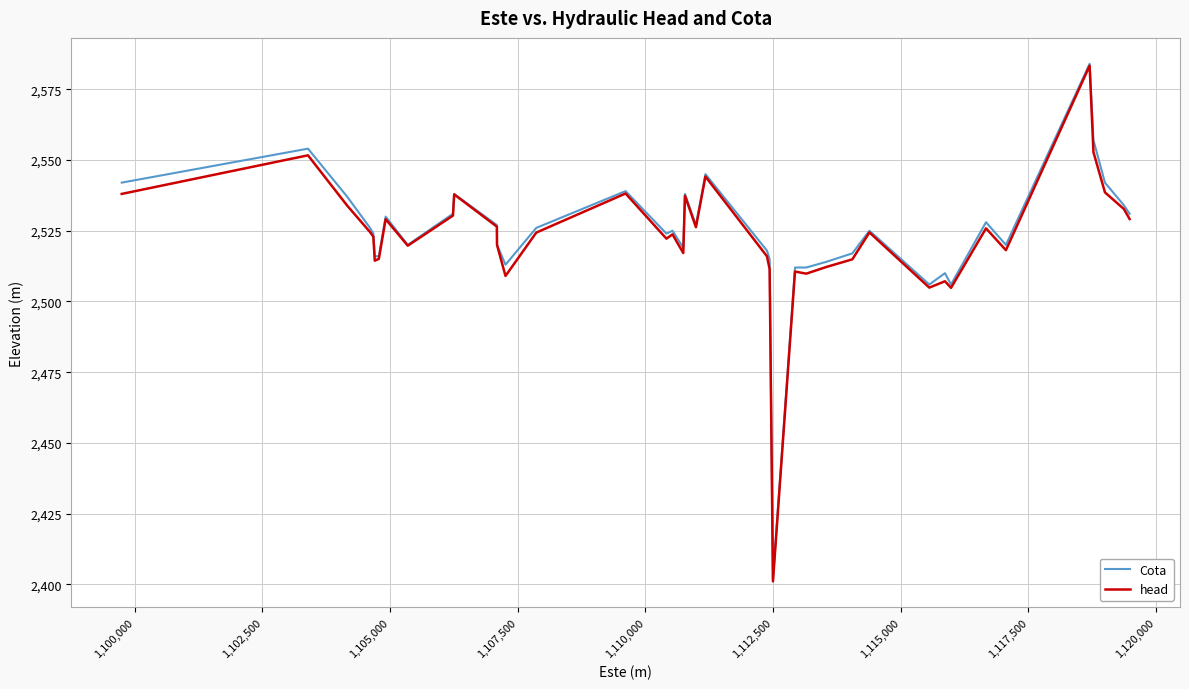

What are all the series names shown in the legend?

Cota, head